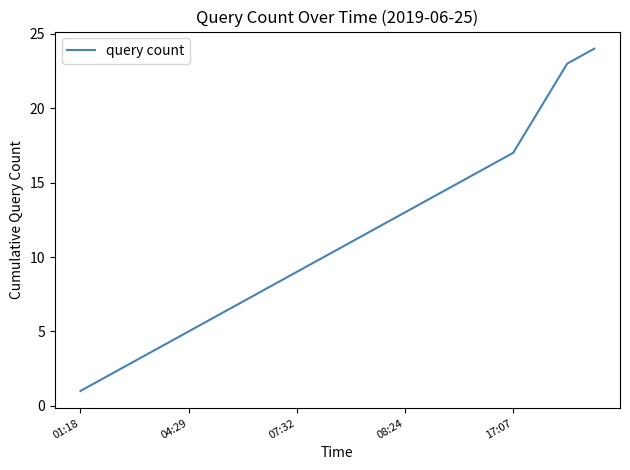

What is the difference between the maximum and minimum values?

23